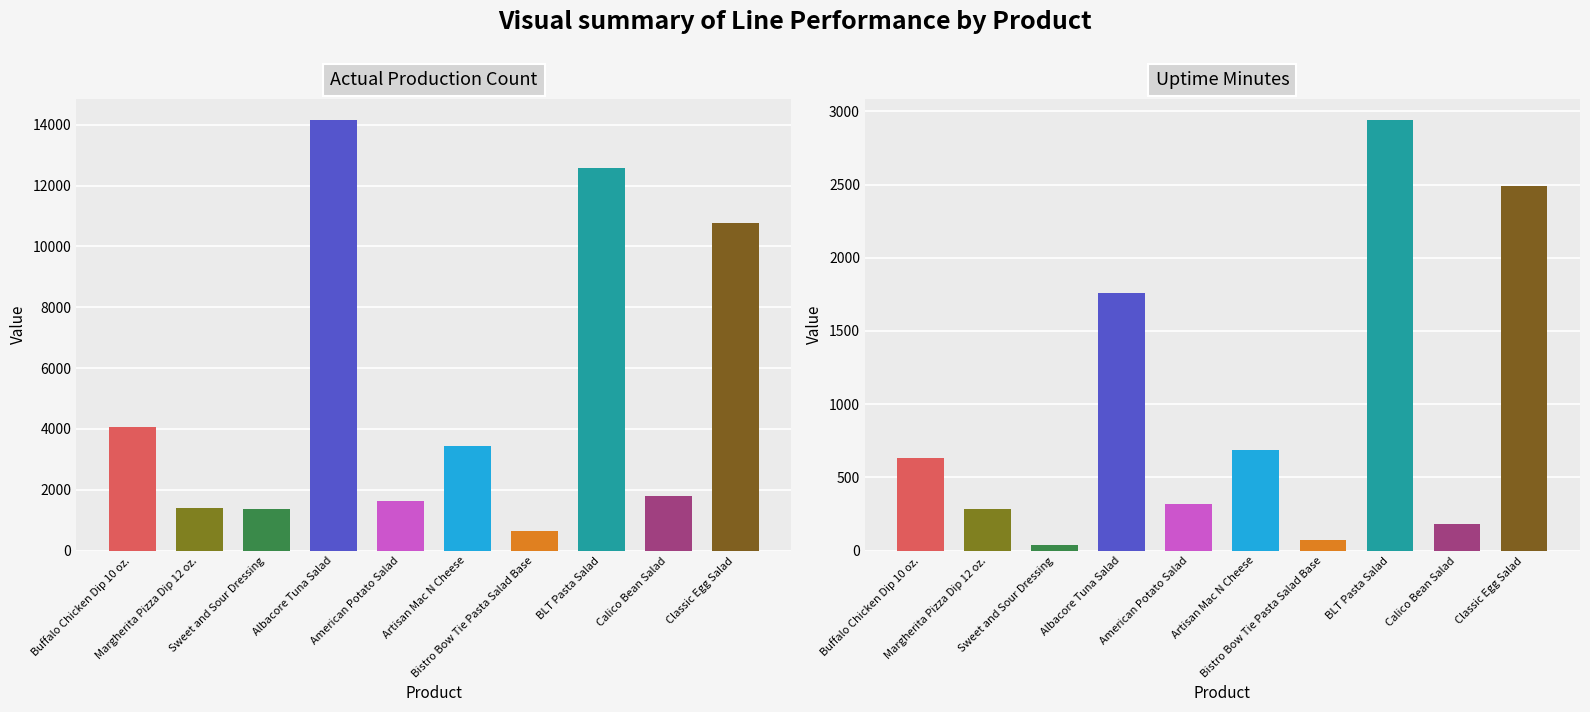

Count the number of data series in this chart.

2